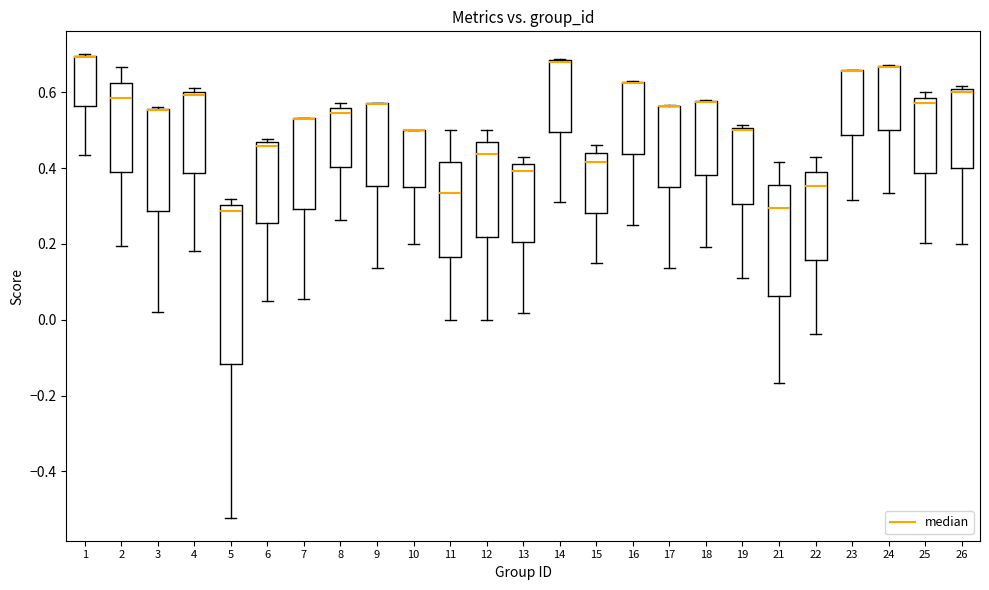

Where is the upper edge of the box at x = 12 on the y-axis? The values are not printed on the chart, so give them approximately, as read against the axis.

0.46